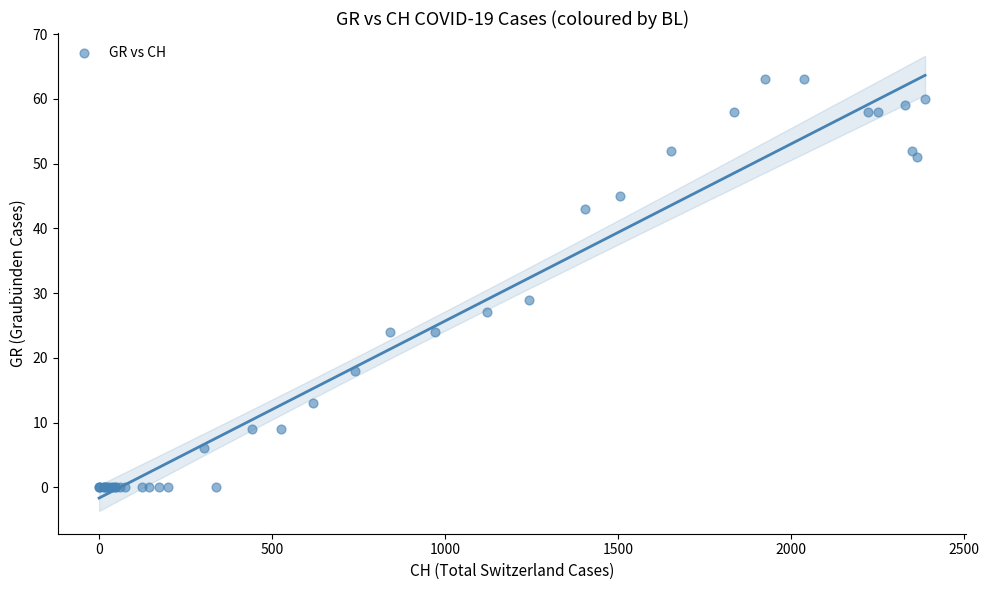

What Y value in the scatter plot is closest to 31?

29